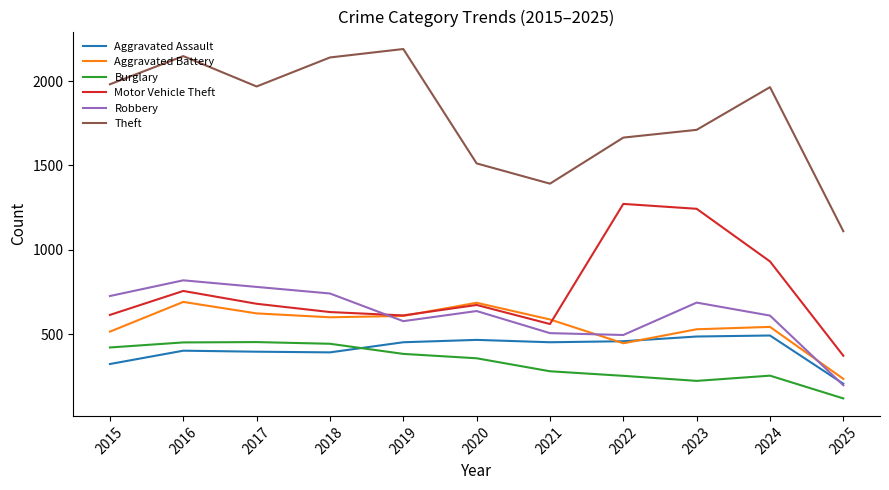

Read the Burglary value at 2016, to the nearest 5.

450